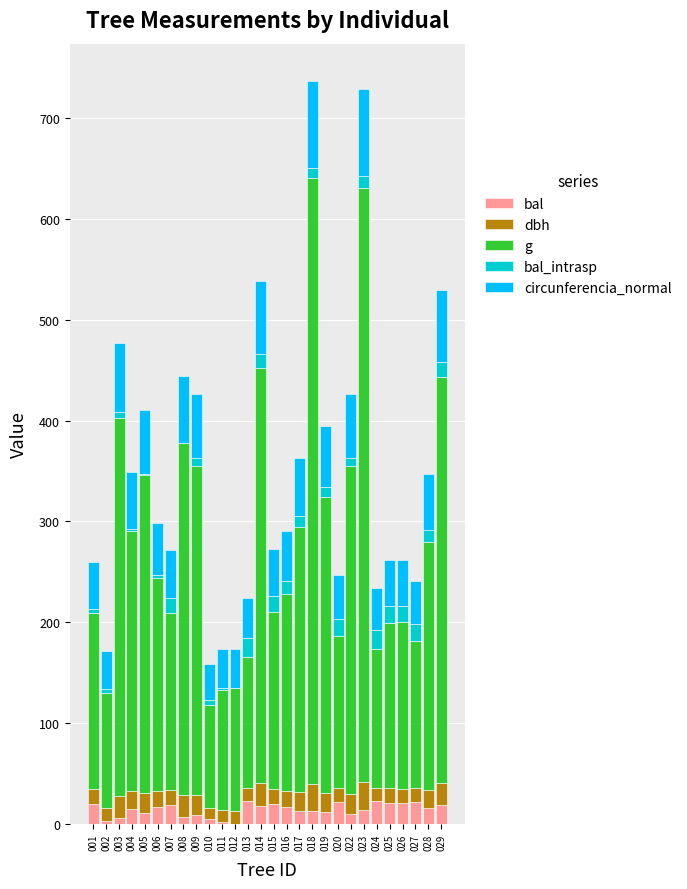

Does the chart contain stacked bars?

Yes